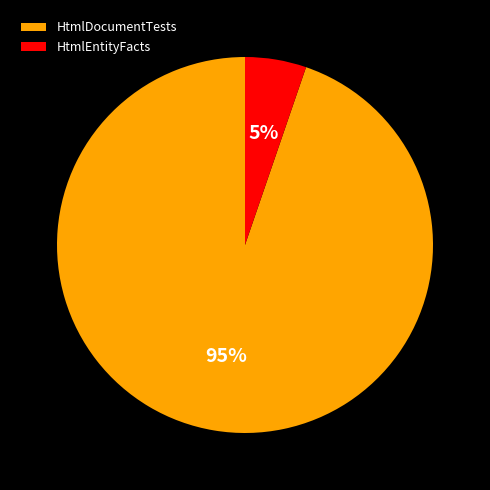

Does HtmlEntityFacts account for over 50% of the chart?

No